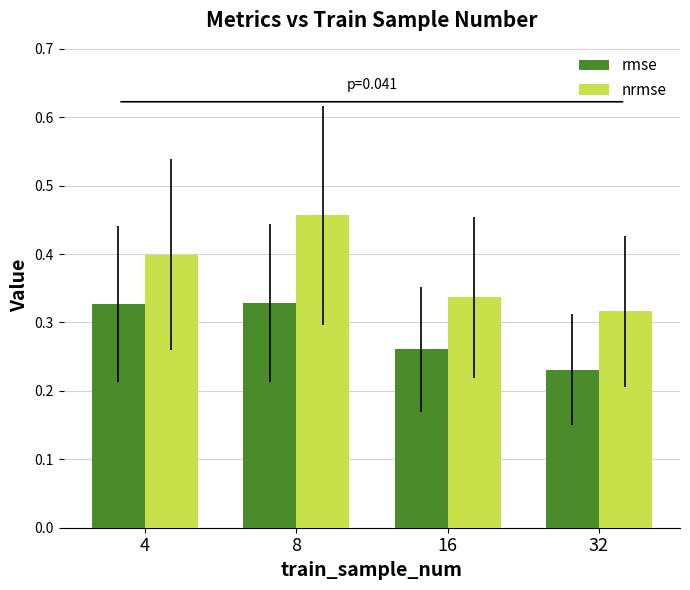

Which series changed the most between 8 and 32?

nrmse